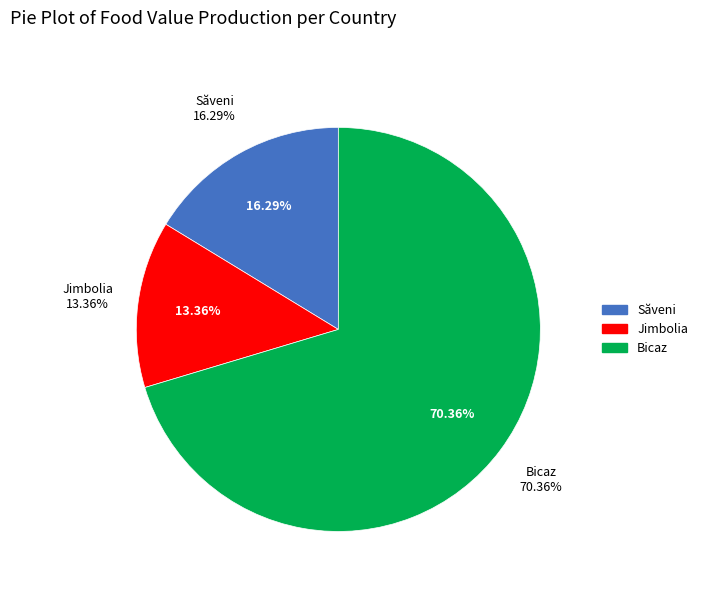

Is Jimbolia the majority of the pie?

No